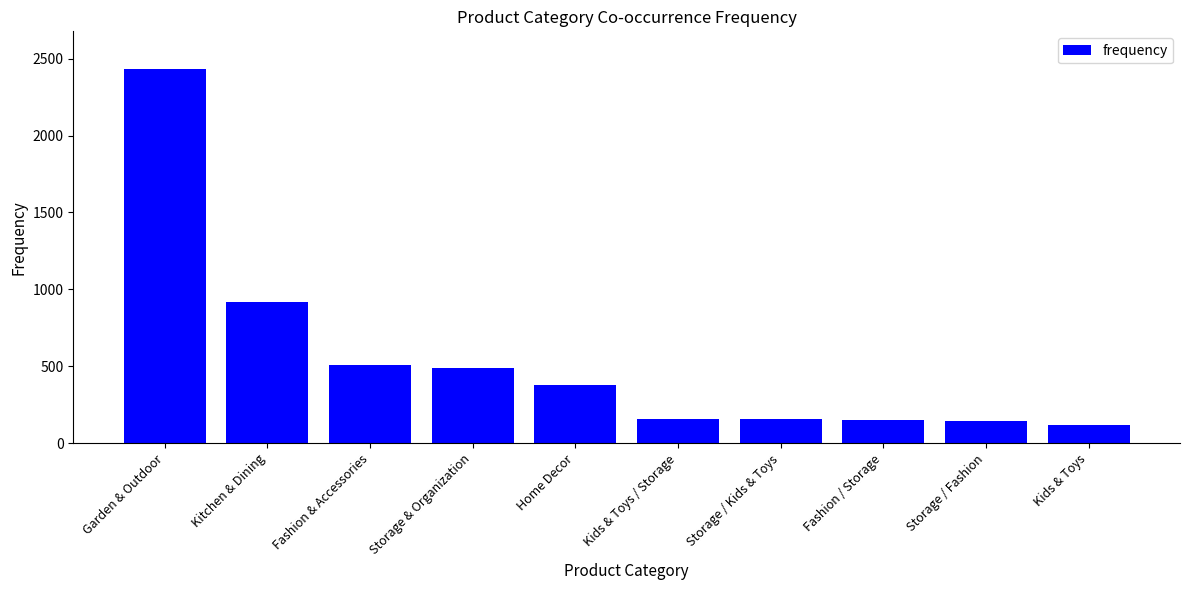

What is the greatest value displayed?

2434